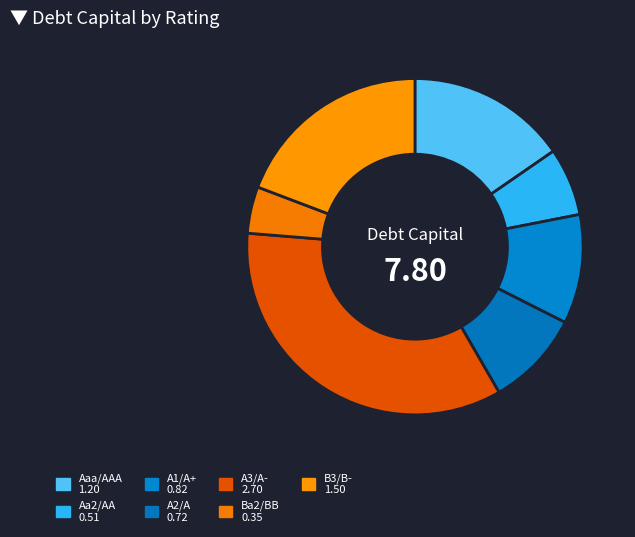

Count the number of slices in the pie.

7